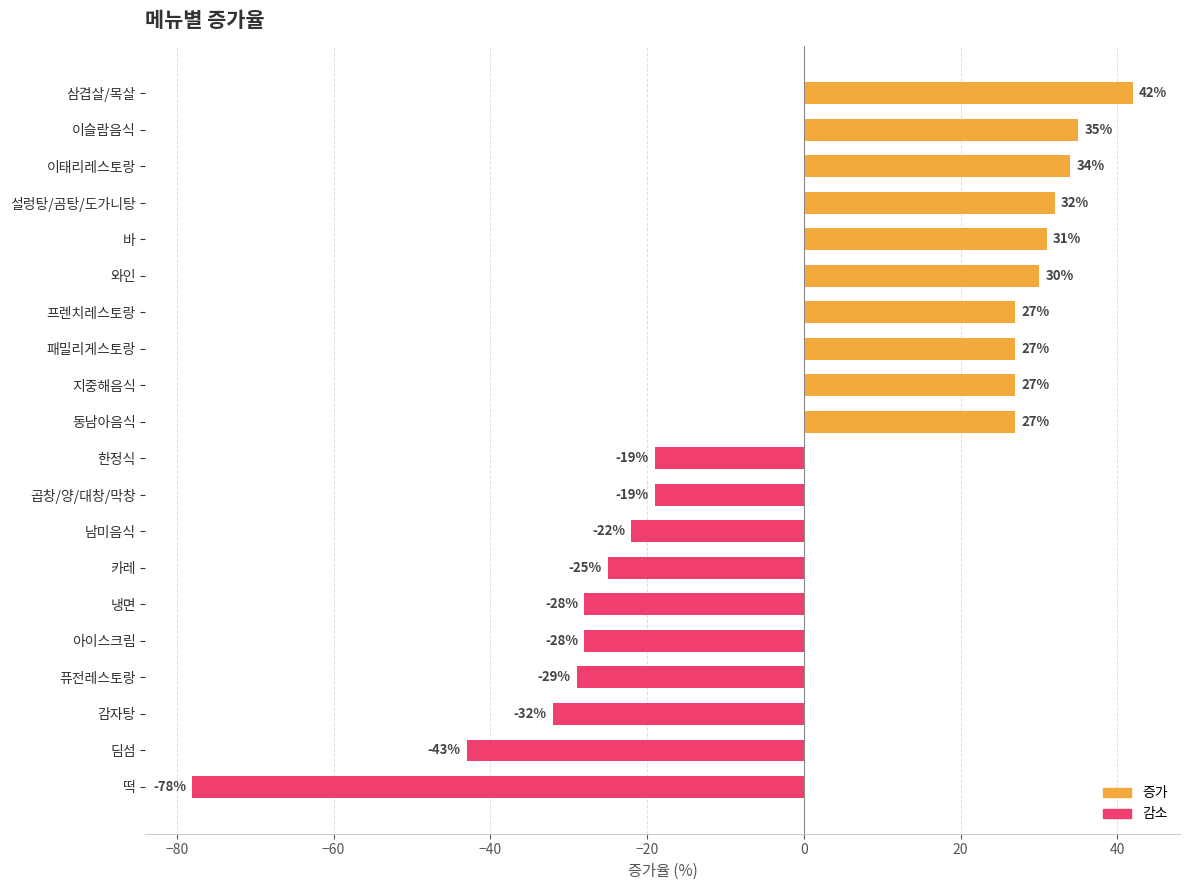

How many positive values are there?

10